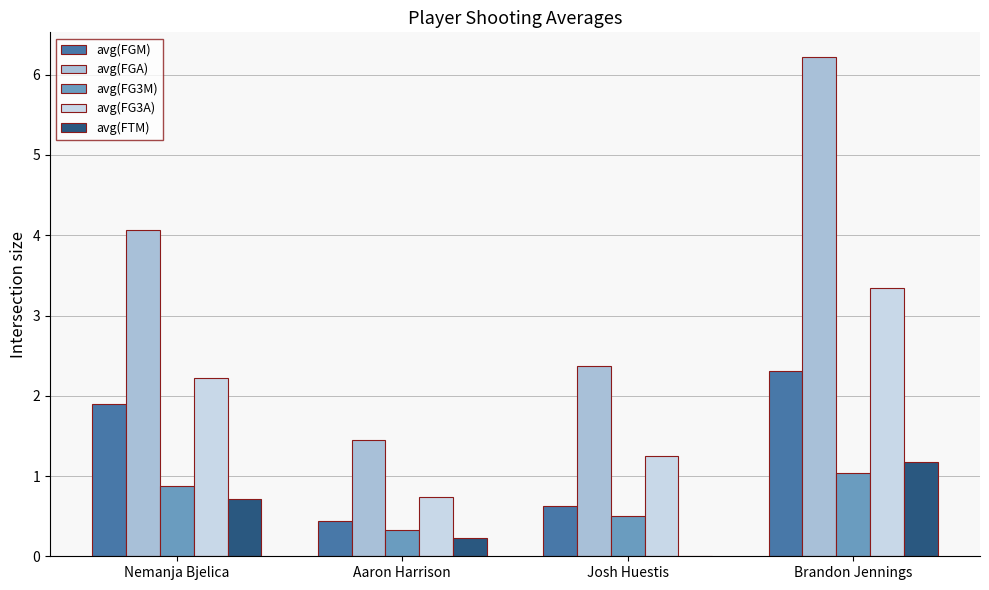

Is it true that avg(FG3A) equals 3.7 at Nemanja Bjelica?

False